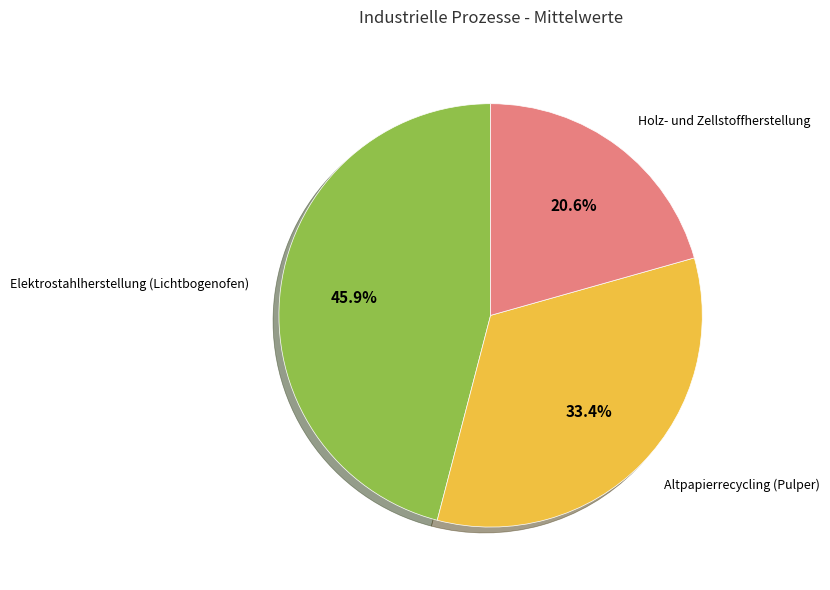

Is there a majority slice in this chart?

No